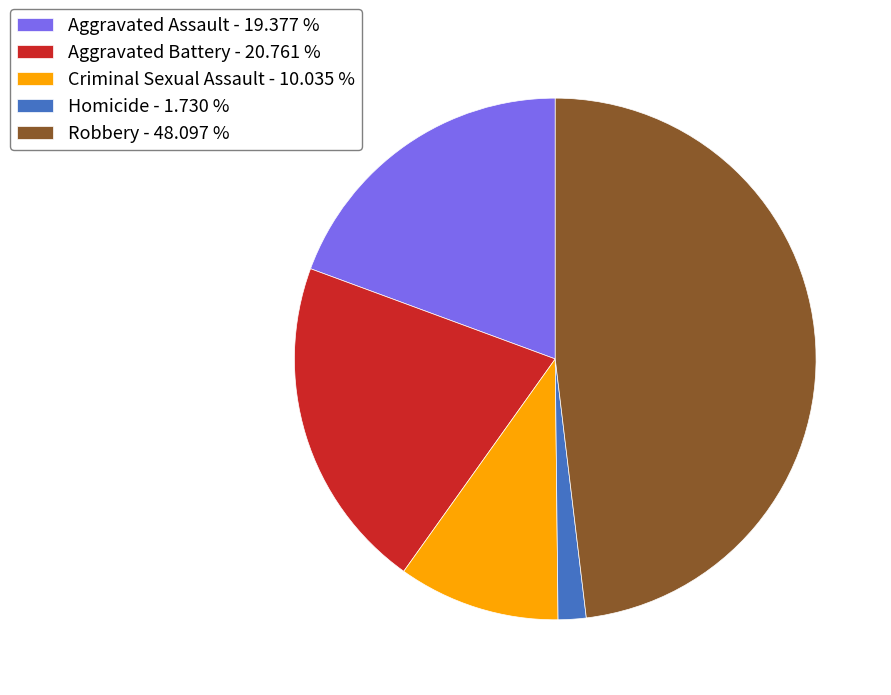

Count the number of slices in the pie.

5